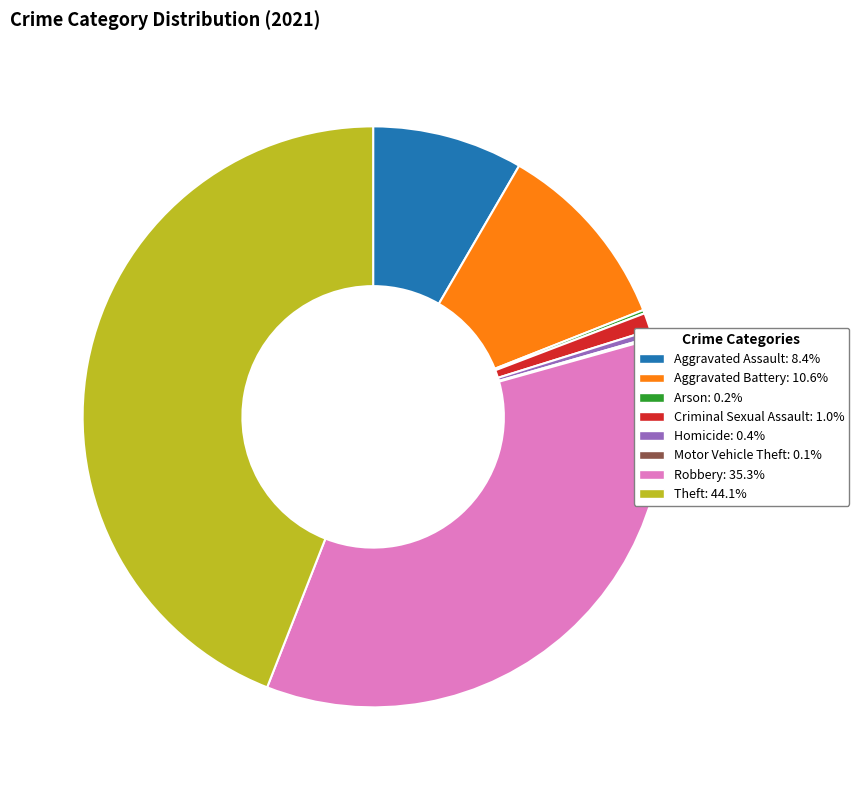

Is the sum of Homicide and Theft greater than half?

No